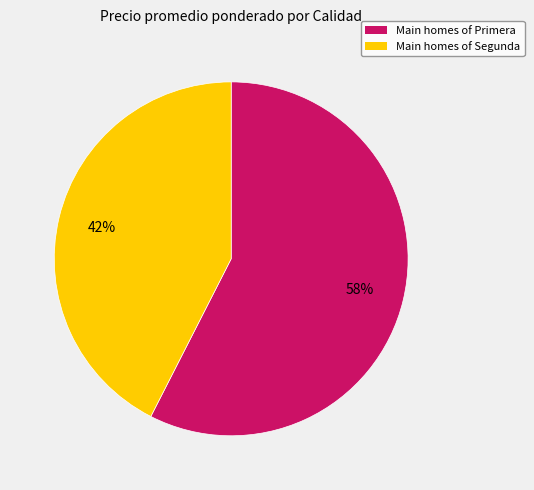

Approximately how many times larger is the value at Main homes of Segunda compared to Main homes of Primera?

0.7